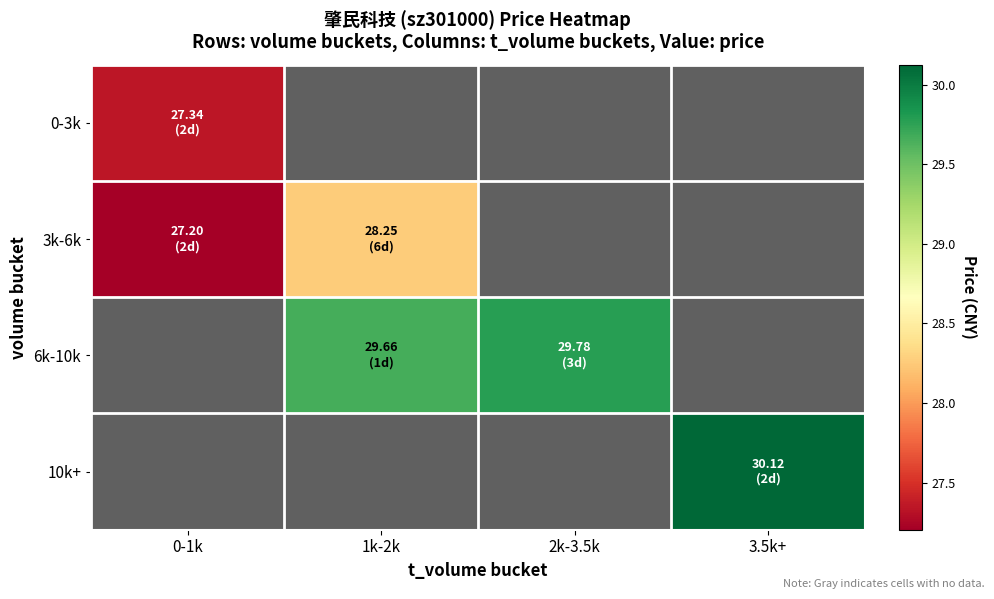

The value of 3k-6k at 1k-2k is 28.3. True or false?

True